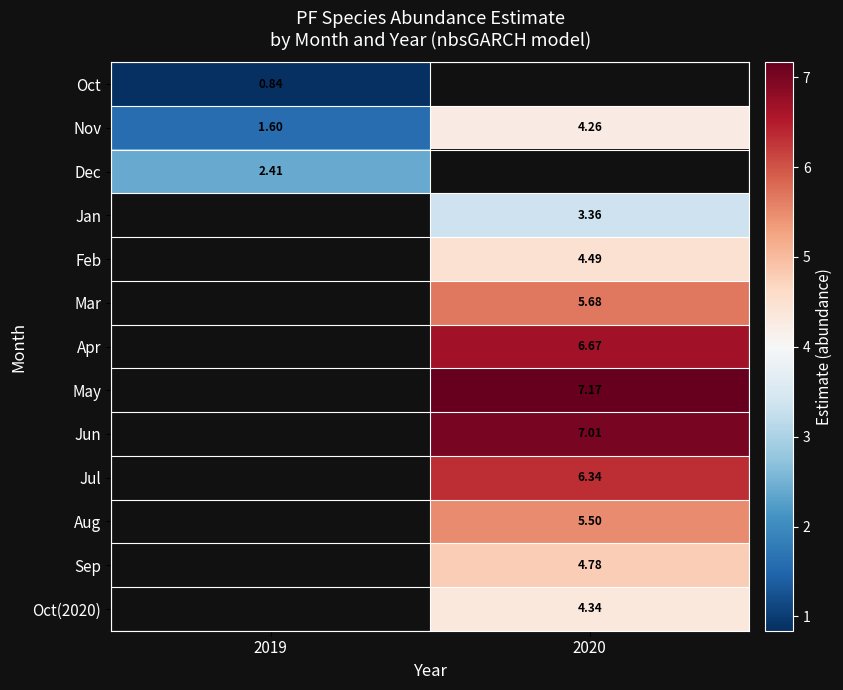

Is the value of Apr at 2020 greater than the value of Oct at 2019?

Yes